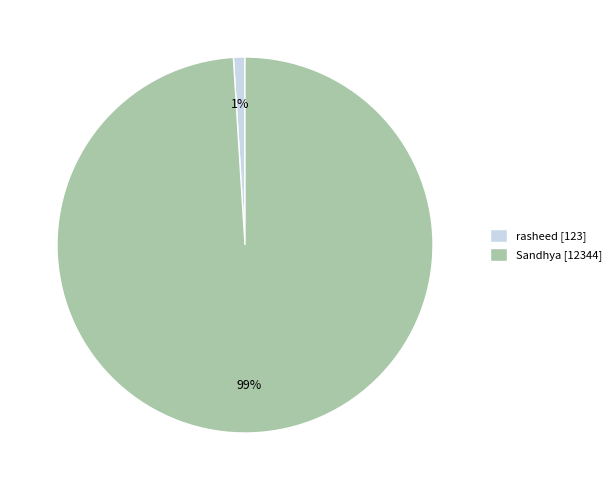

Count the number of slices in the pie.

2